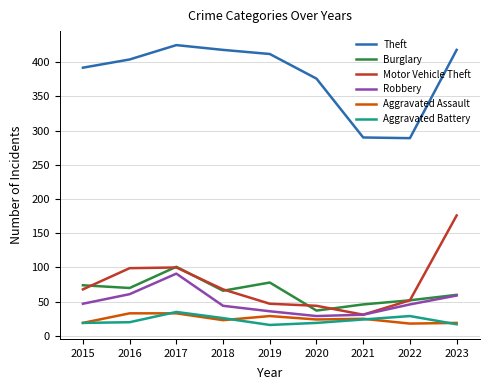

At 2016, list the series in order from largest to smallest.

Theft, Motor Vehicle Theft, Burglary, Robbery, Aggravated Assault, Aggravated Battery